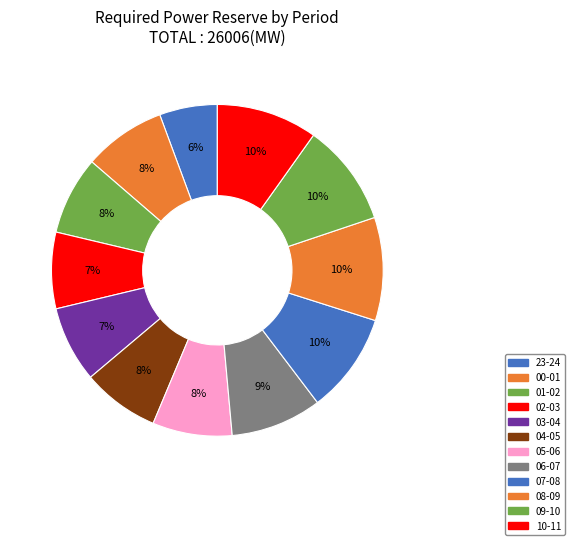

How many slices are in this pie chart?

12